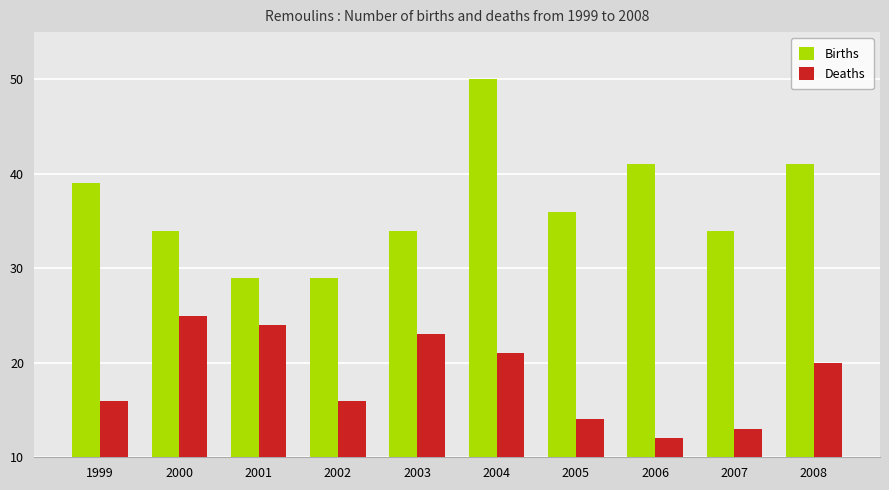

List the series in order of their peak value, lowest first.

Deaths, Births